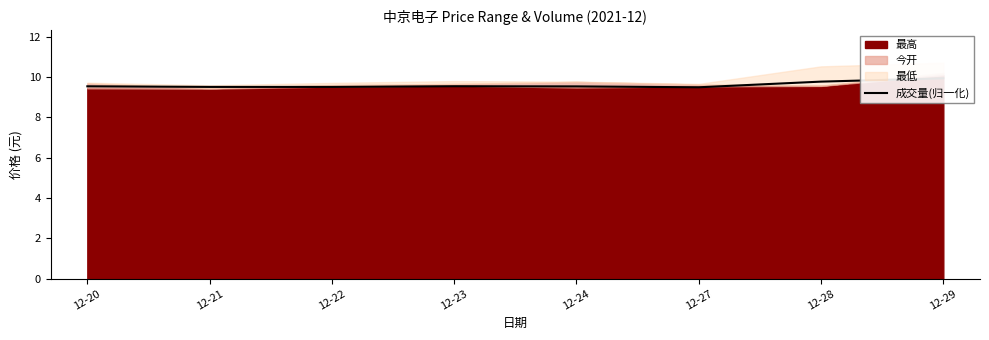

What is the difference between the maximum and minimum values?

0.4